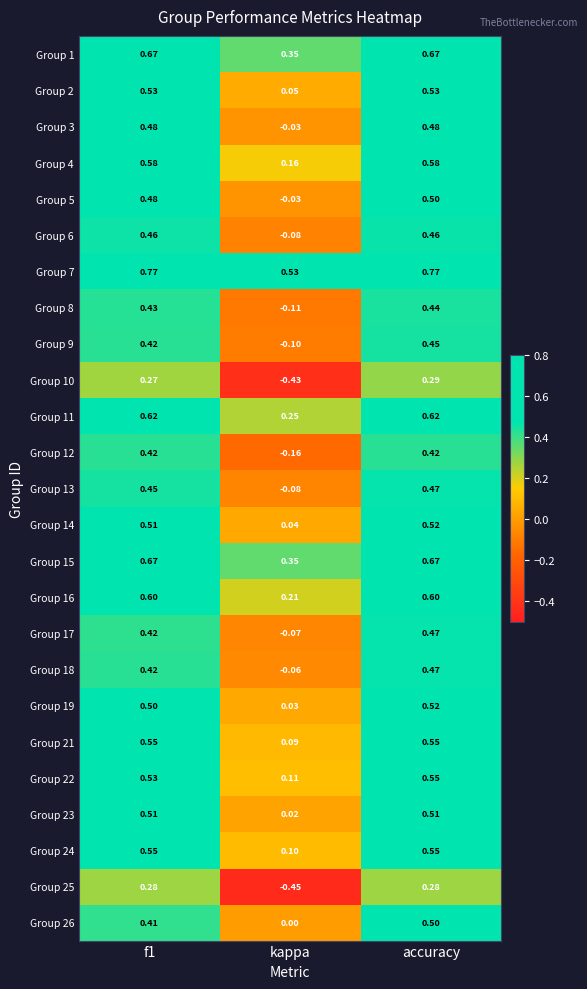

Which category has the lowest value in the Group 25 series?

kappa